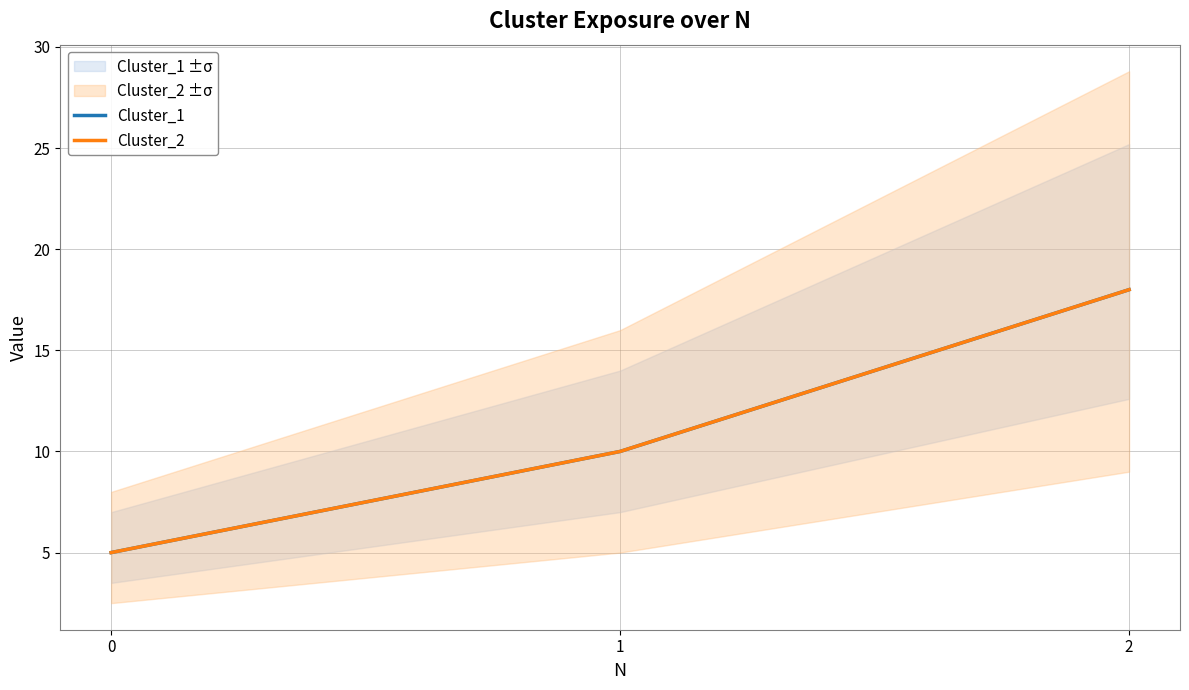

The Cluster_2 series shows 27 at 2. True or false?

False